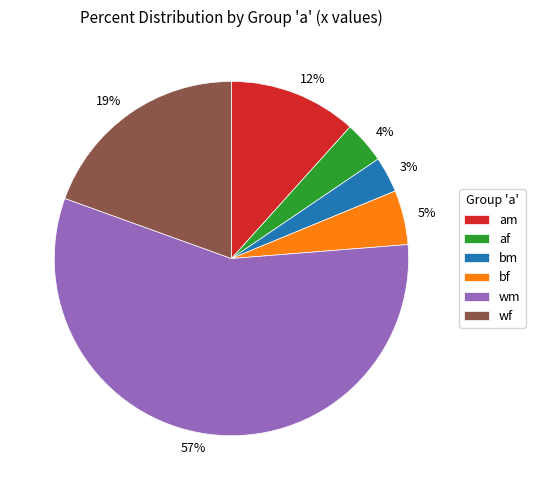

What percentage is the wf slice, to the nearest percent?

19%